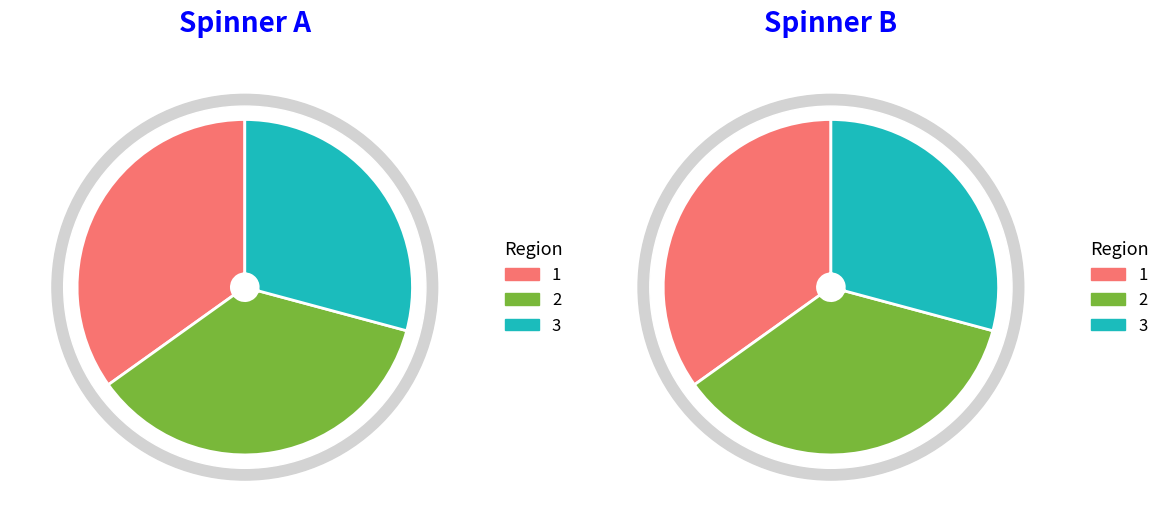

The 2 slice represents 51% of the pie. True or false?

False